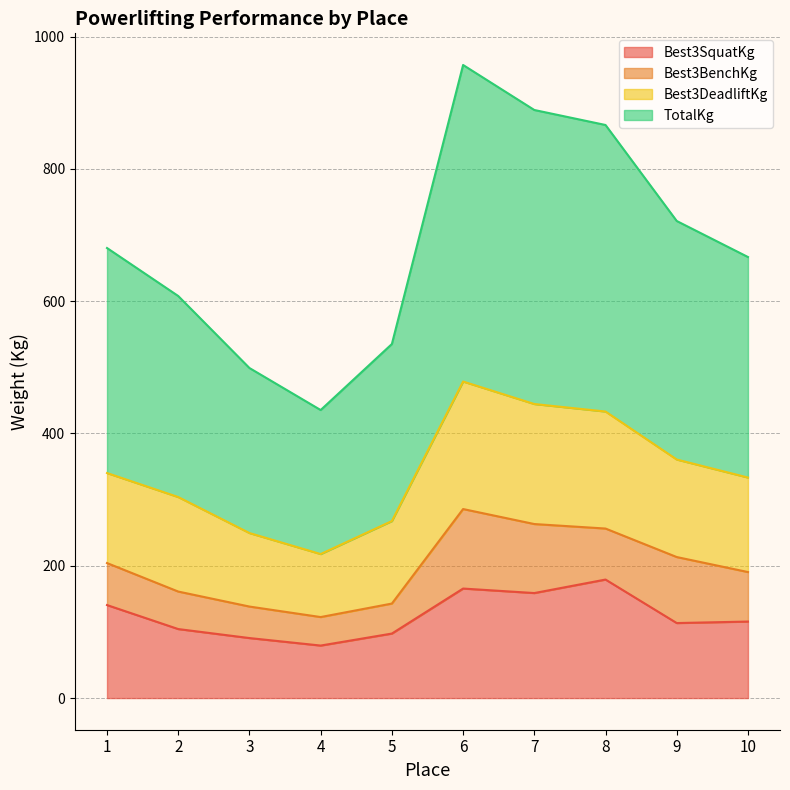

How many values in the Best3SquatKg series exceed 115?

5